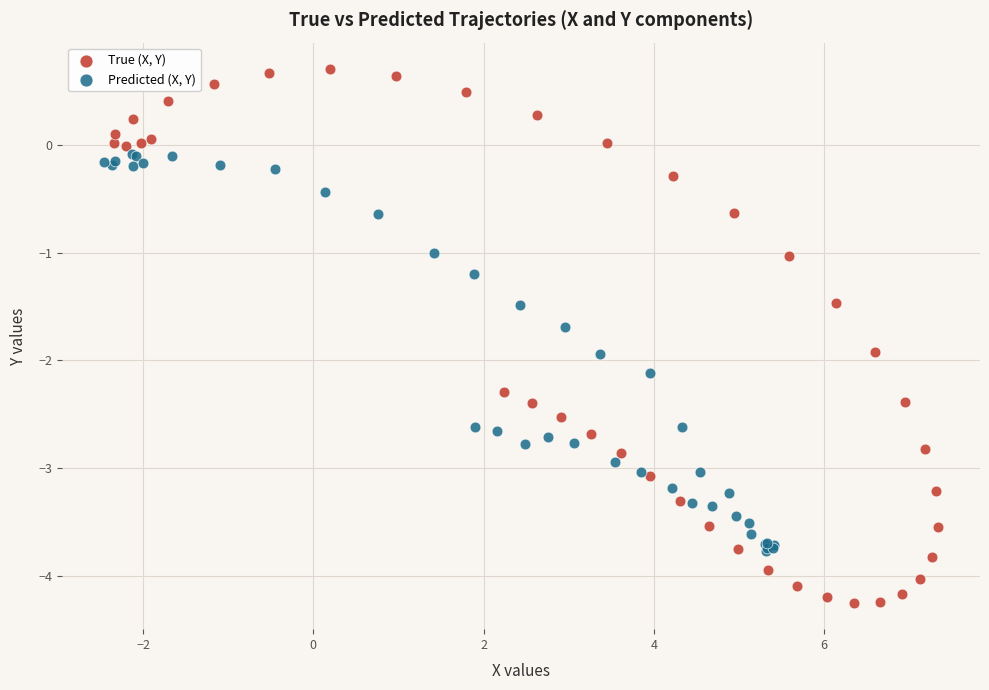

Which series has the widest spread of Y values?

True (X, Y)